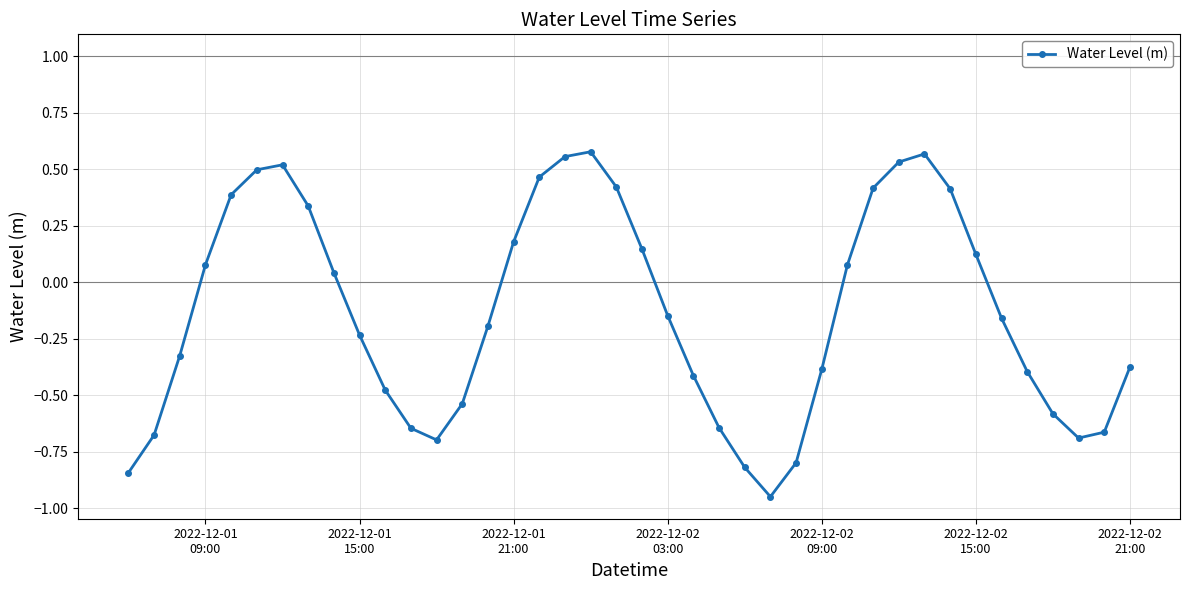

What is the difference between the second highest and minimum values?

1.5